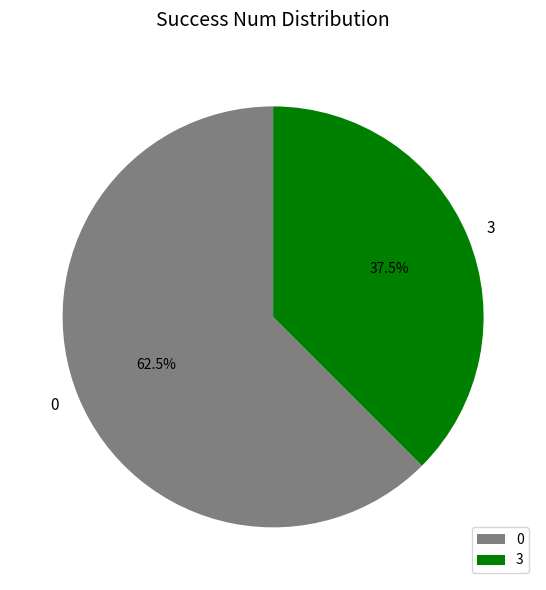

Which slice is the smallest?

3